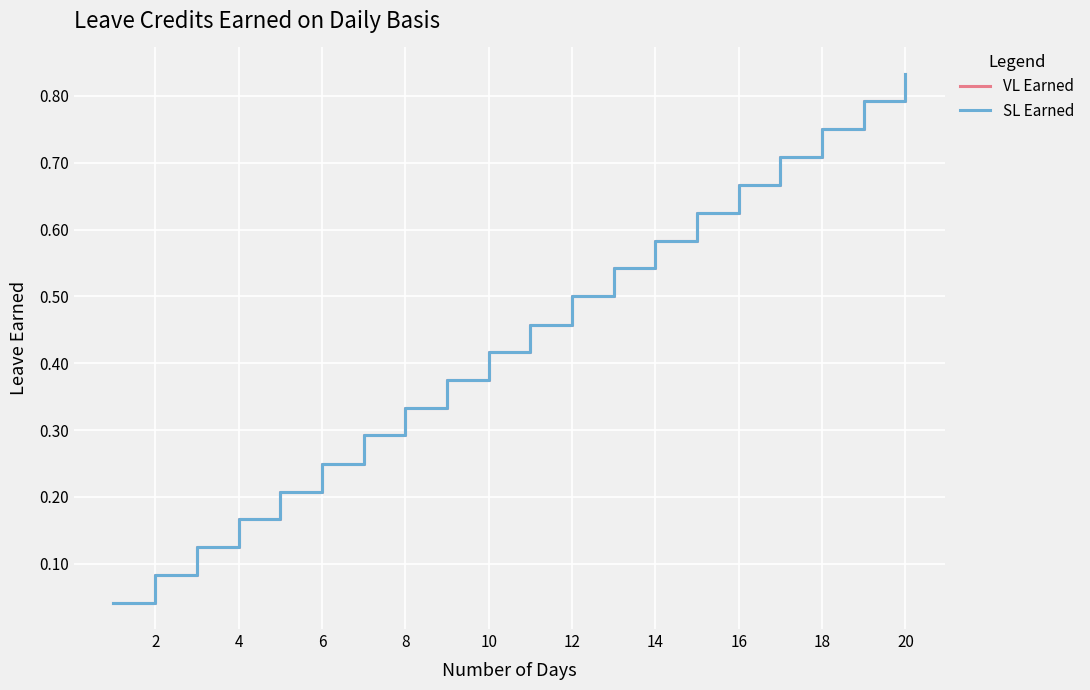

At how many categories does at least one series exceed 0?

20